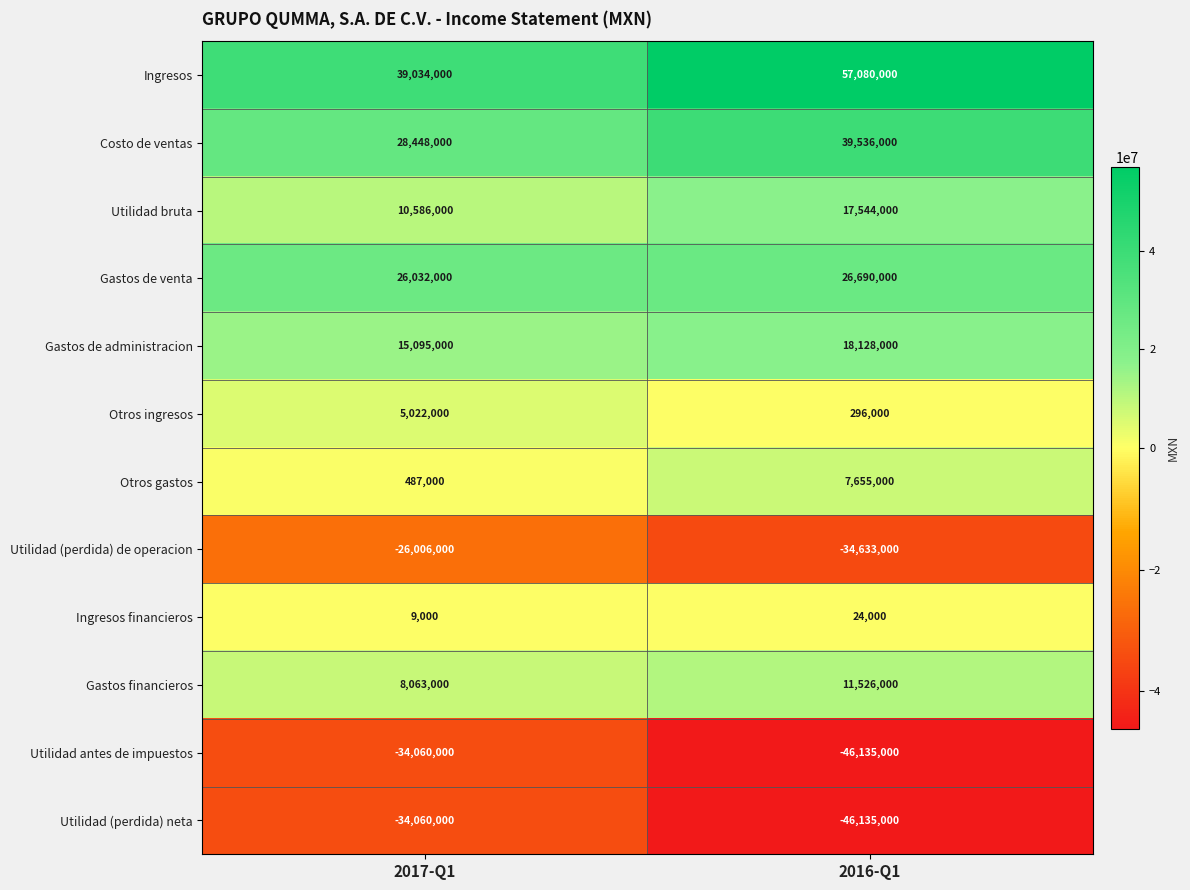

The value of Utilidad (perdida) neta at 2016-Q1 is -46135000. True or false?

True